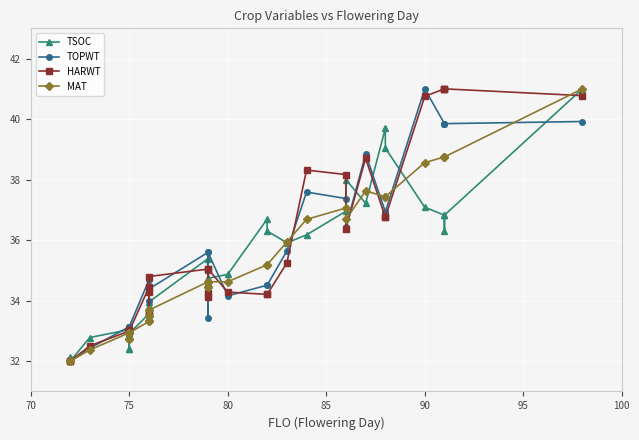

How many data points does each series have?

33